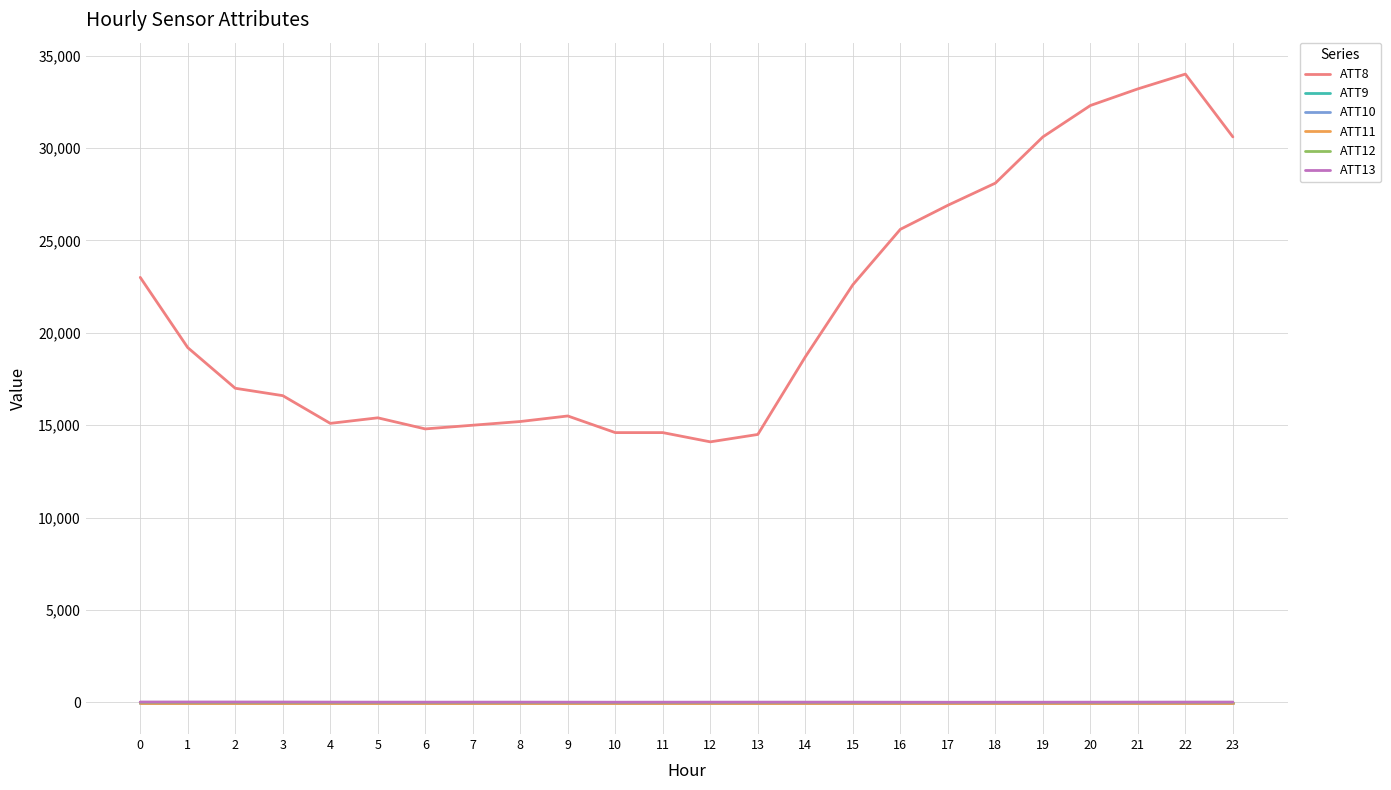

How many series are shown in this chart?

6